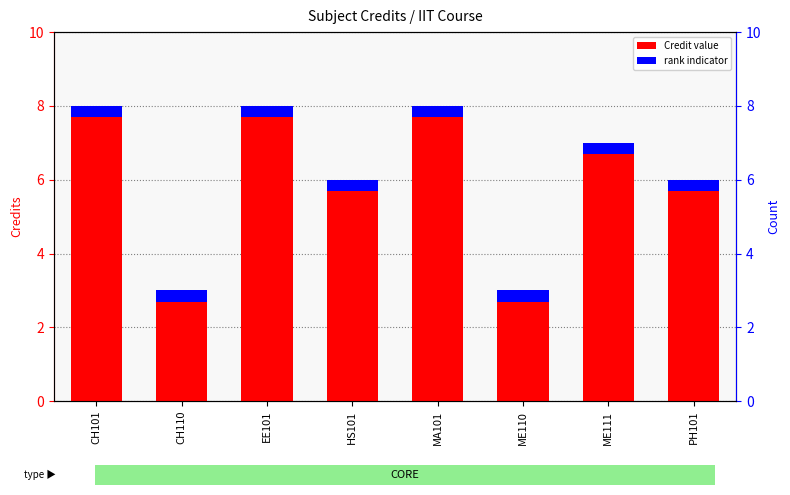

What is the label of the 6th bar from the right?

EE101